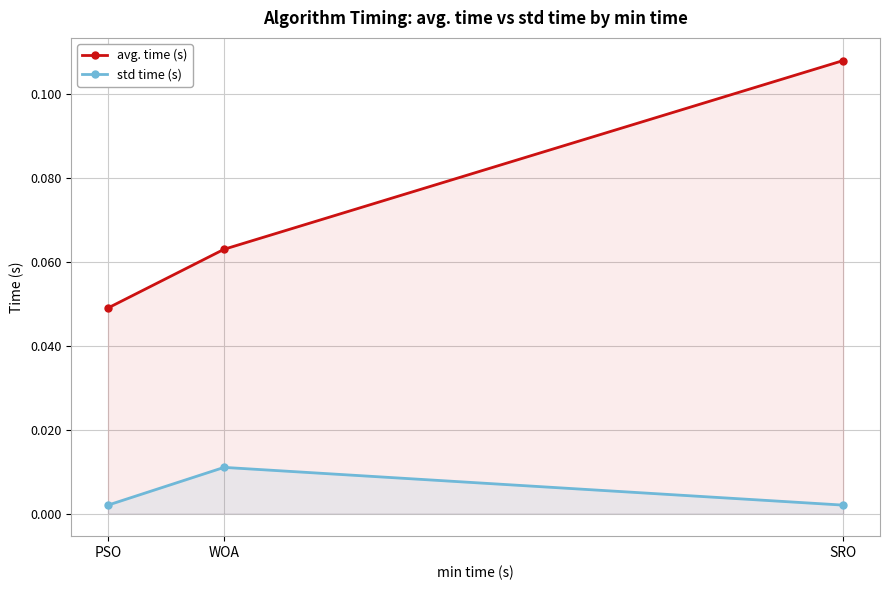

Between WOA and SRO, which series saw the biggest shift?

avg. time (s)